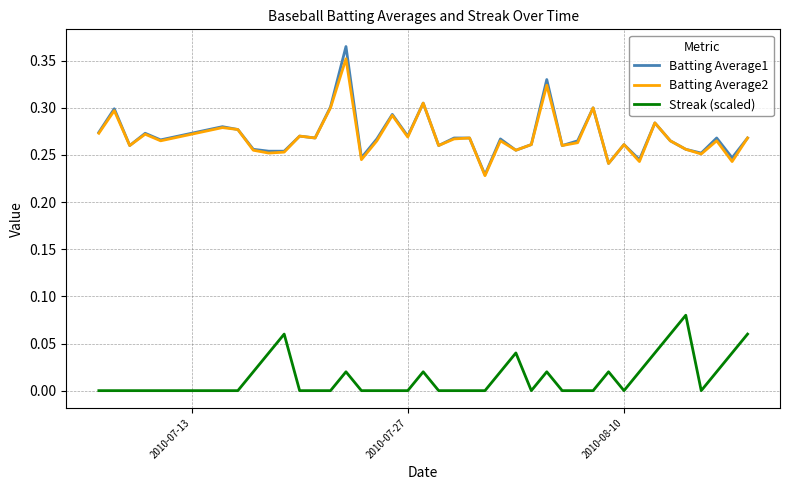

True or false: Streak (scaled) and Batting Average2 cross at least once.

False